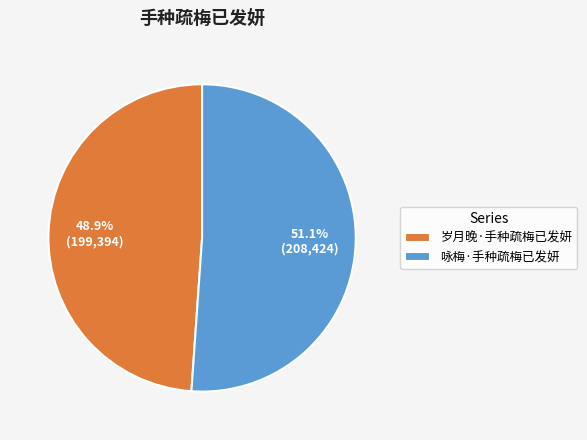

To the nearest percent, what percentage of the pie is 岁月晚·手种疏梅已发妍?

49%